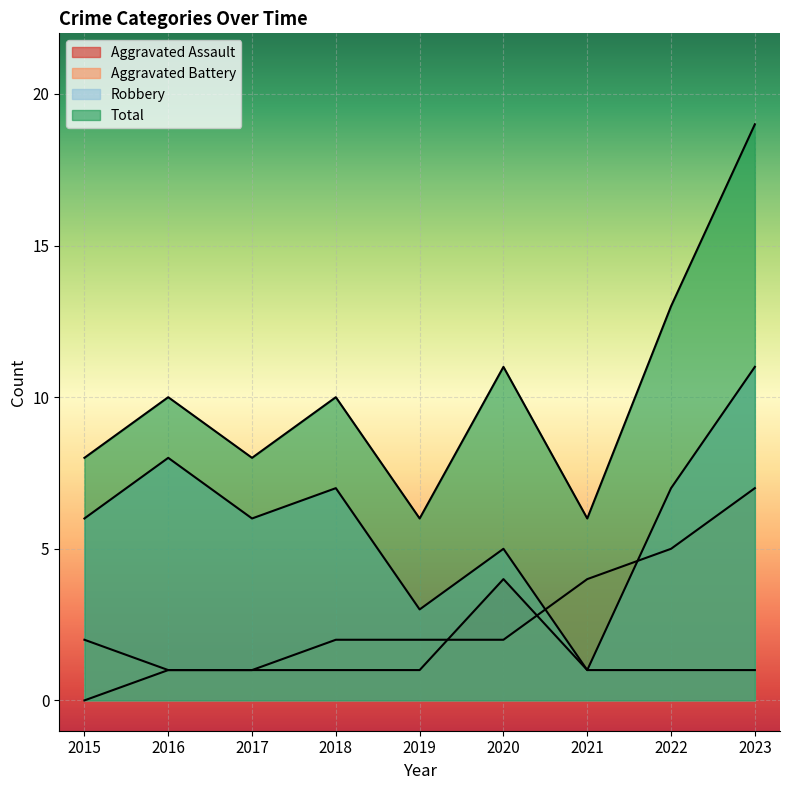

Count the Robbery values in the range 5 to 7.

5